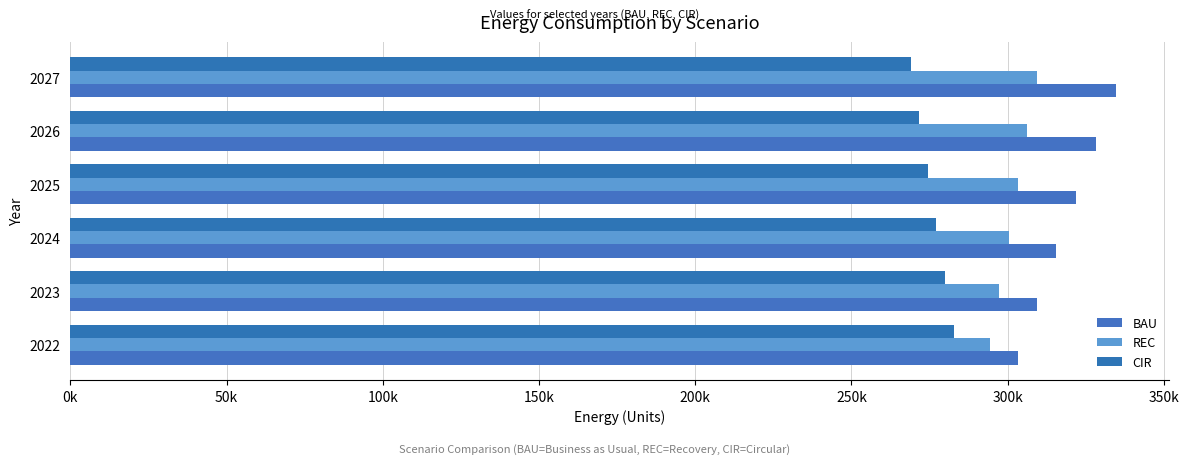

What is the difference between the maximum and minimum values in the REC series?

15014.9